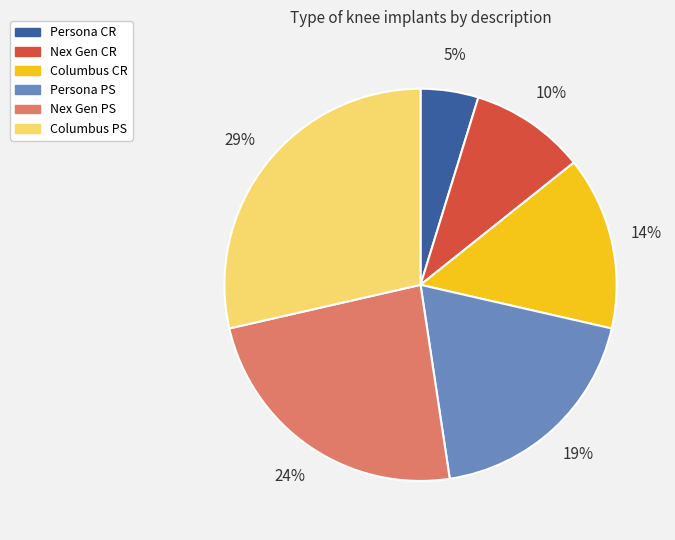

To the nearest percent, what is the combined percentage of Columbus PS and Nex Gen PS?

52%